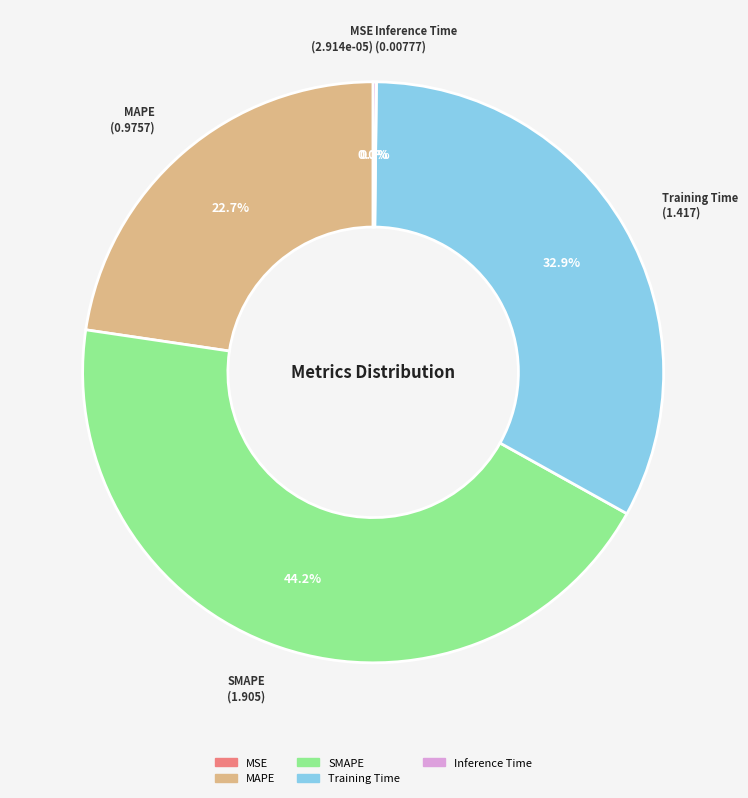

Which category has the biggest portion of the pie?

SMAPE